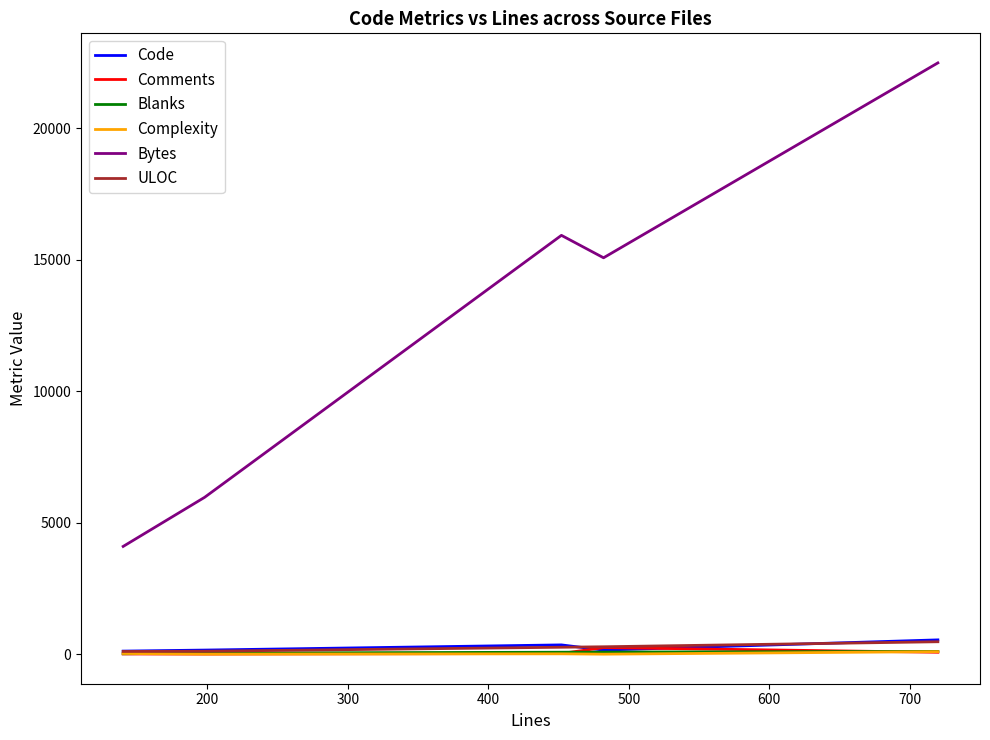

Which series has the largest range (max minus min)?

Bytes